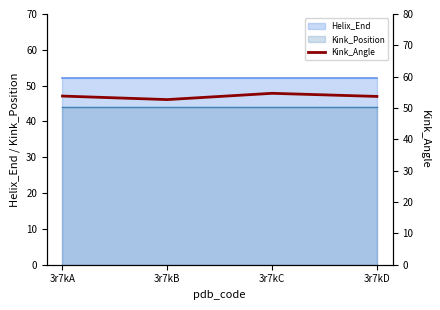

At which category does the data reach its first local valley?

3r7kB